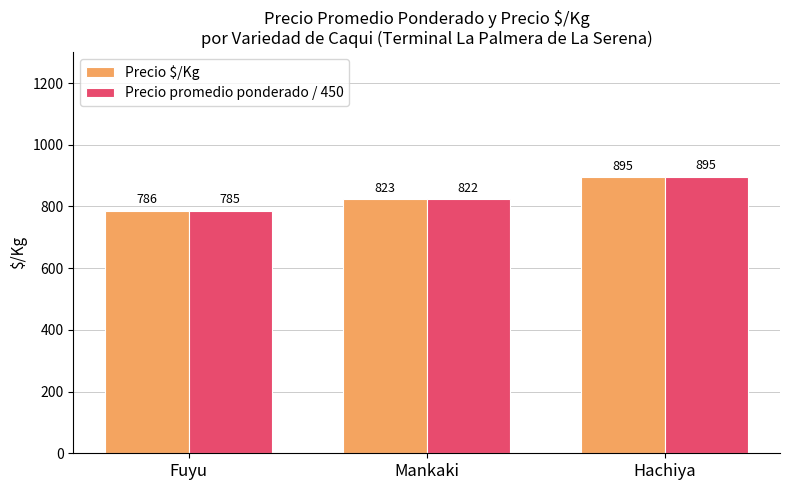

Does the chart contain stacked bars?

No